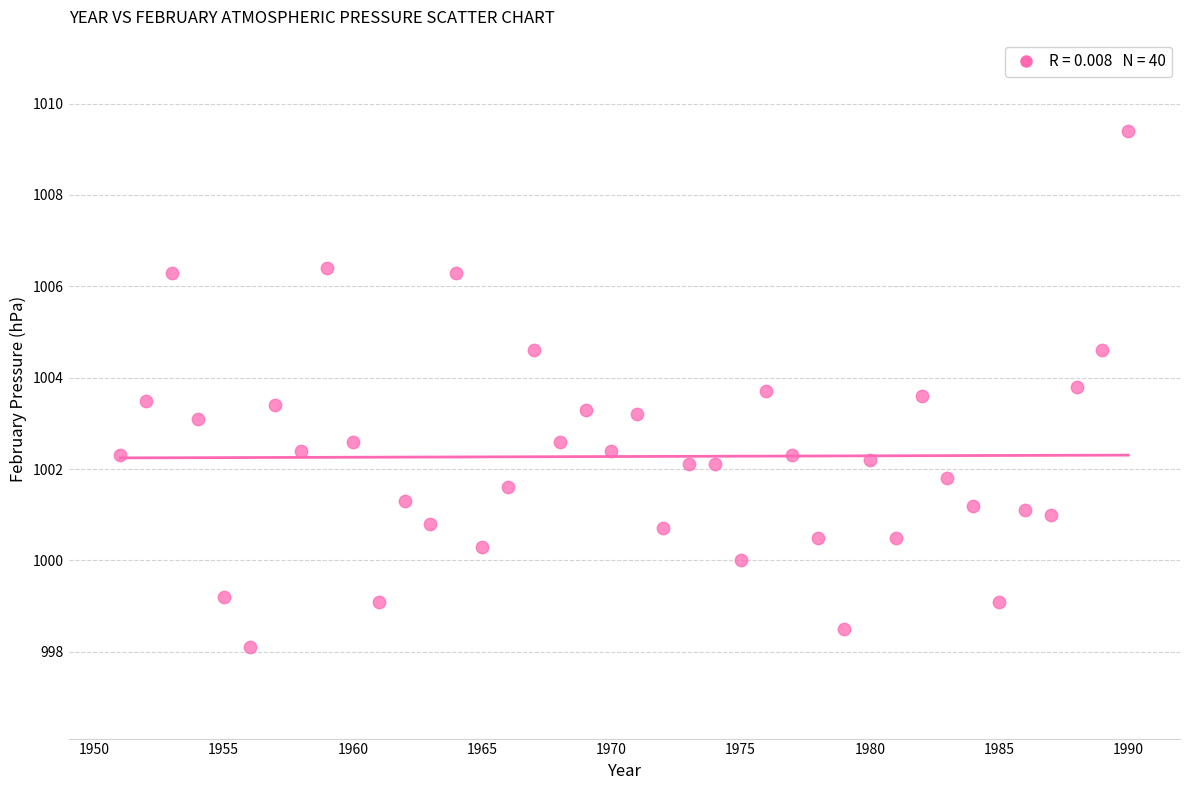

What is the range of Y values (max minus min)?

11.3